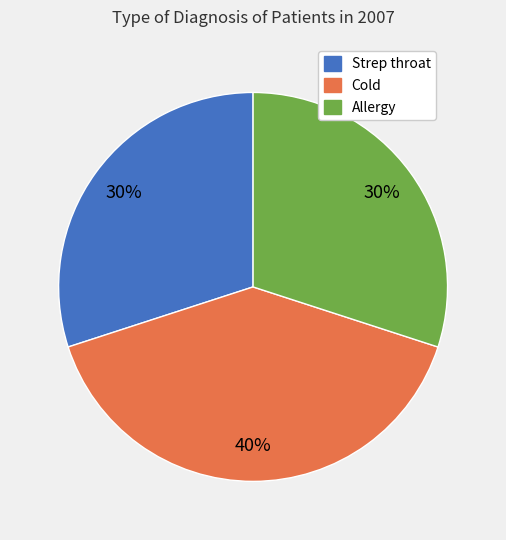

To the nearest percent, what is the difference between the Cold and Strep throat slice percentages?

10%